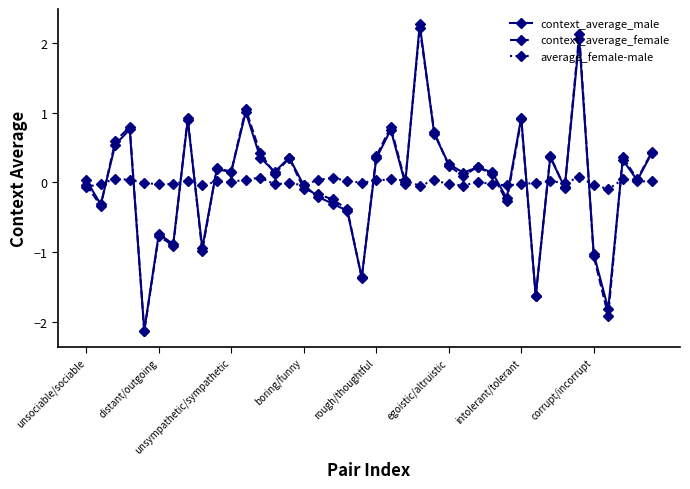

True or false: average_female-male has more than 2 interior local peaks.

True